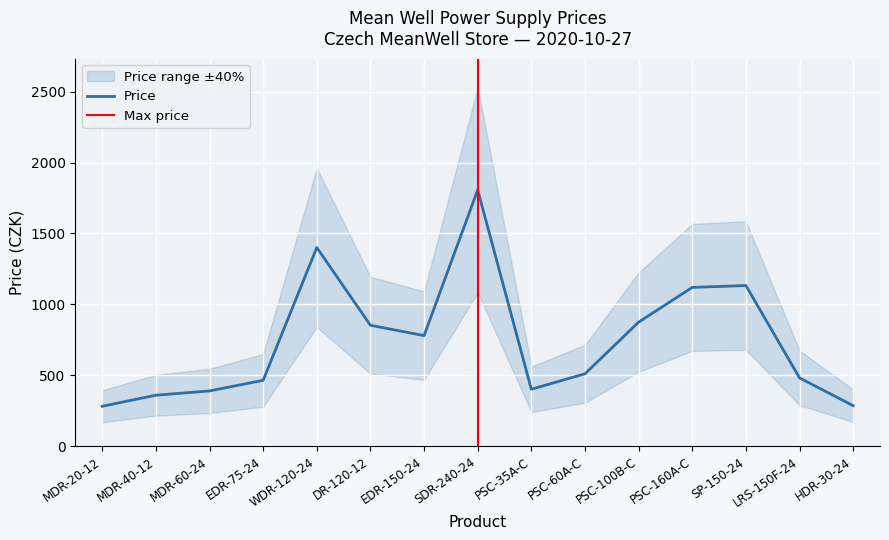

Reading right to left, list all the values displayed in this chart.

HDR-30-24=286	LRS-150F-24=482	SP-150-24=1133	PSC-160A-C=1120	PSC-100B-C=875	PSC-60A-C=511	PSC-35A-C=402	SDR-240-24=1807	EDR-150-24=780	DR-120-12=853	WDR-120-24=1401	EDR-75-24=465	MDR-60-24=390	MDR-40-12=360	MDR-20-12=282